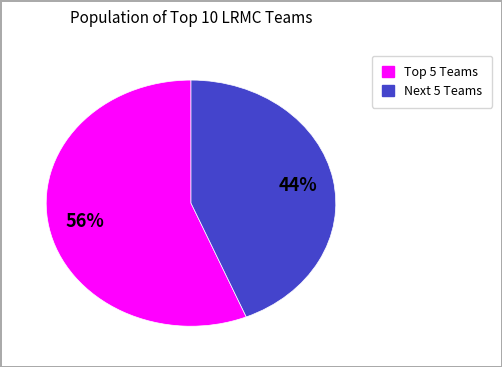

To the nearest percent, what is the difference between the largest and smallest slice percentages?

12%